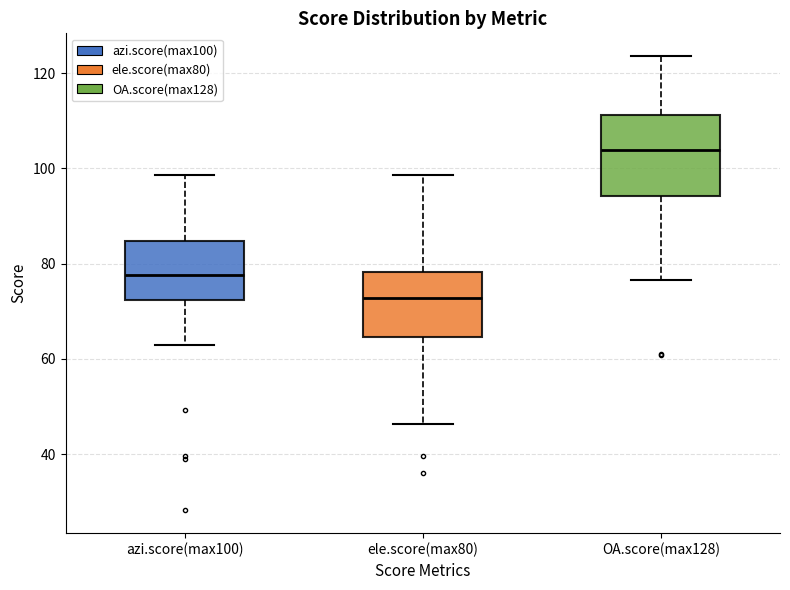

Reading left to right, read every box against the y-axis: the position of its median line, the range the box covers, and the ends of its whiskers. The values are not printed on the chart, so give them approximately, as read against the axis.

azi.score(max100): median 78, box 72 to 84, whiskers 62 to 98
ele.score(max80): median 72, box 64 to 78, whiskers 46 to 98
OA.score(max128): median 104, box 94 to 112, whiskers 76 to 124